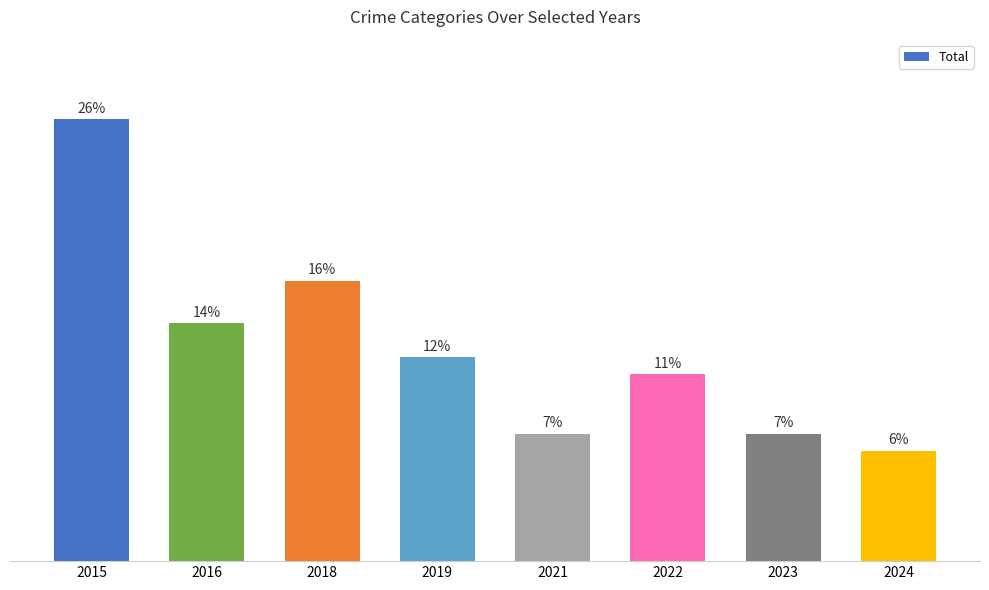

Does the chart contain any negative values?

No